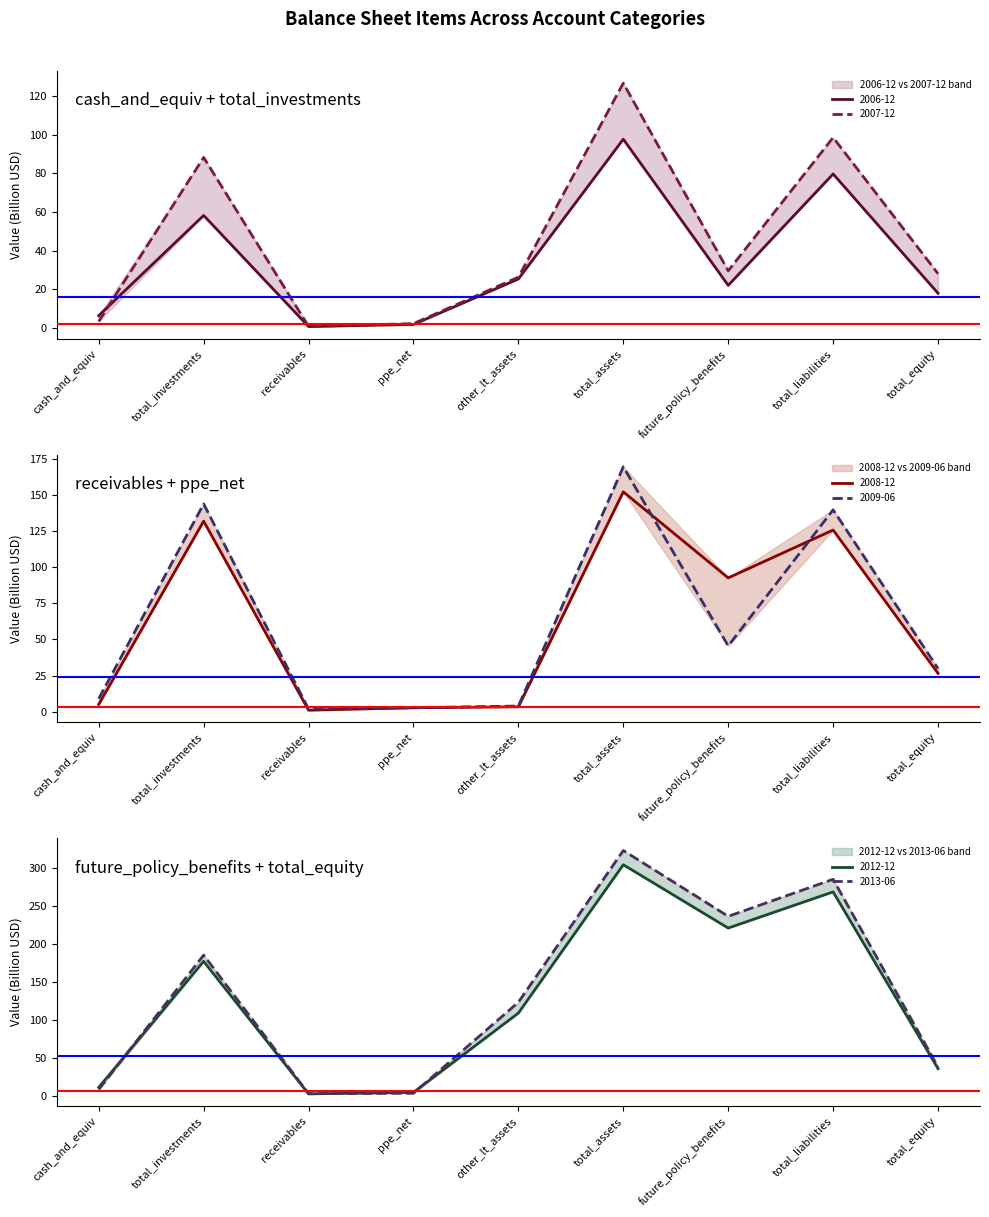

True or false: 2013-06 has a value of 123.4 at other_lt_assets.

True